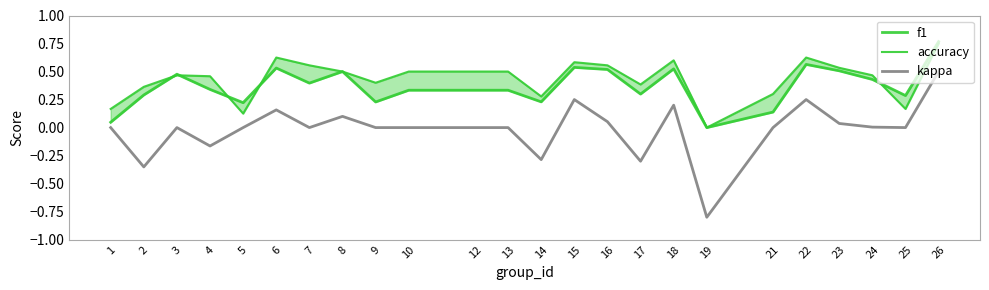

Reading left to right, extract all data points from this chart.

f1: 0.0	0.3	0.5	0.3	0.2	0.5	0.4	0.5	0.2	0.3	0.3	0.3	0.2	0.5	0.5	0.3	0.5	0.0	0.1	0.6	0.5	0.4	0.3	0.8
accuracy: 0.2	0.4	0.5	0.5	0.1	0.6	0.6	0.5	0.4	0.5	0.5	0.5	0.3	0.6	0.6	0.4	0.6	0.0	0.3	0.6	0.5	0.5	0.2	0.8
kappa: 0.0	-0.4	0.0	-0.2	0.0	0.2	0.0	0.1	0.0	0.0	0.0	0.0	-0.3	0.2	0.1	-0.3	0.2	-0.8	0.0	0.2	0.0	0.0	0.0	0.5